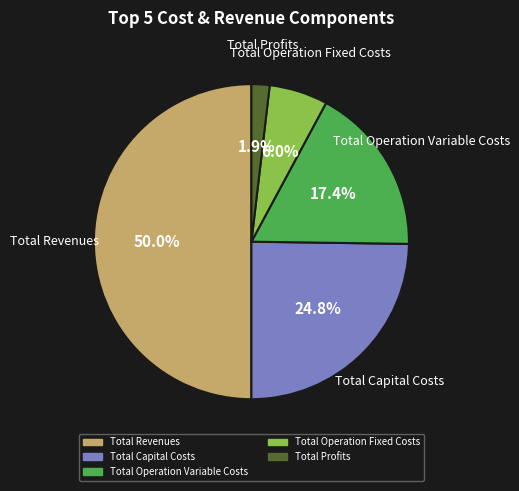

Is Total Operation Variable Costs the majority of the pie?

No